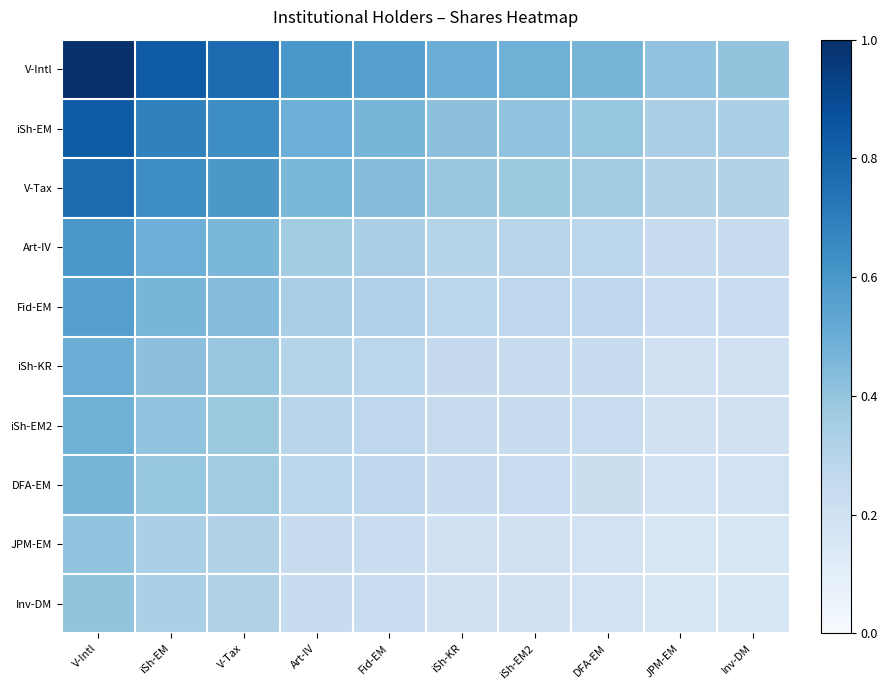

Reading right to left, extract all data points from this chart.

V-Intl: Inv-DM=0.4	JPM-EM=0.4	DFA-EM=0.5	iSh-EM2=0.5	iSh-KR=0.5	Fid-EM=0.6	Art-IV=0.6	V-Tax=0.8	iSh-EM=0.8	V-Intl=1.0
iSh-EM: Inv-DM=0.3	JPM-EM=0.3	DFA-EM=0.4	iSh-EM2=0.4	iSh-KR=0.4	Fid-EM=0.5	Art-IV=0.5	V-Tax=0.6	iSh-EM=0.7	V-Intl=0.8
V-Tax: Inv-DM=0.3	JPM-EM=0.3	DFA-EM=0.4	iSh-EM2=0.4	iSh-KR=0.4	Fid-EM=0.4	Art-IV=0.5	V-Tax=0.6	iSh-EM=0.6	V-Intl=0.8
Art-IV: Inv-DM=0.2	JPM-EM=0.2	DFA-EM=0.3	iSh-EM2=0.3	iSh-KR=0.3	Fid-EM=0.3	Art-IV=0.4	V-Tax=0.5	iSh-EM=0.5	V-Intl=0.6
Fid-EM: Inv-DM=0.2	JPM-EM=0.2	DFA-EM=0.3	iSh-EM2=0.3	iSh-KR=0.3	Fid-EM=0.3	Art-IV=0.3	V-Tax=0.4	iSh-EM=0.5	V-Intl=0.6
iSh-KR: Inv-DM=0.2	JPM-EM=0.2	DFA-EM=0.2	iSh-EM2=0.2	iSh-KR=0.3	Fid-EM=0.3	Art-IV=0.3	V-Tax=0.4	iSh-EM=0.4	V-Intl=0.5
iSh-EM2: Inv-DM=0.2	JPM-EM=0.2	DFA-EM=0.2	iSh-EM2=0.2	iSh-KR=0.2	Fid-EM=0.3	Art-IV=0.3	V-Tax=0.4	iSh-EM=0.4	V-Intl=0.5
DFA-EM: Inv-DM=0.2	JPM-EM=0.2	DFA-EM=0.2	iSh-EM2=0.2	iSh-KR=0.2	Fid-EM=0.3	Art-IV=0.3	V-Tax=0.4	iSh-EM=0.4	V-Intl=0.5
JPM-EM: Inv-DM=0.2	JPM-EM=0.2	DFA-EM=0.2	iSh-EM2=0.2	iSh-KR=0.2	Fid-EM=0.2	Art-IV=0.2	V-Tax=0.3	iSh-EM=0.3	V-Intl=0.4
Inv-DM: Inv-DM=0.2	JPM-EM=0.2	DFA-EM=0.2	iSh-EM2=0.2	iSh-KR=0.2	Fid-EM=0.2	Art-IV=0.2	V-Tax=0.3	iSh-EM=0.3	V-Intl=0.4